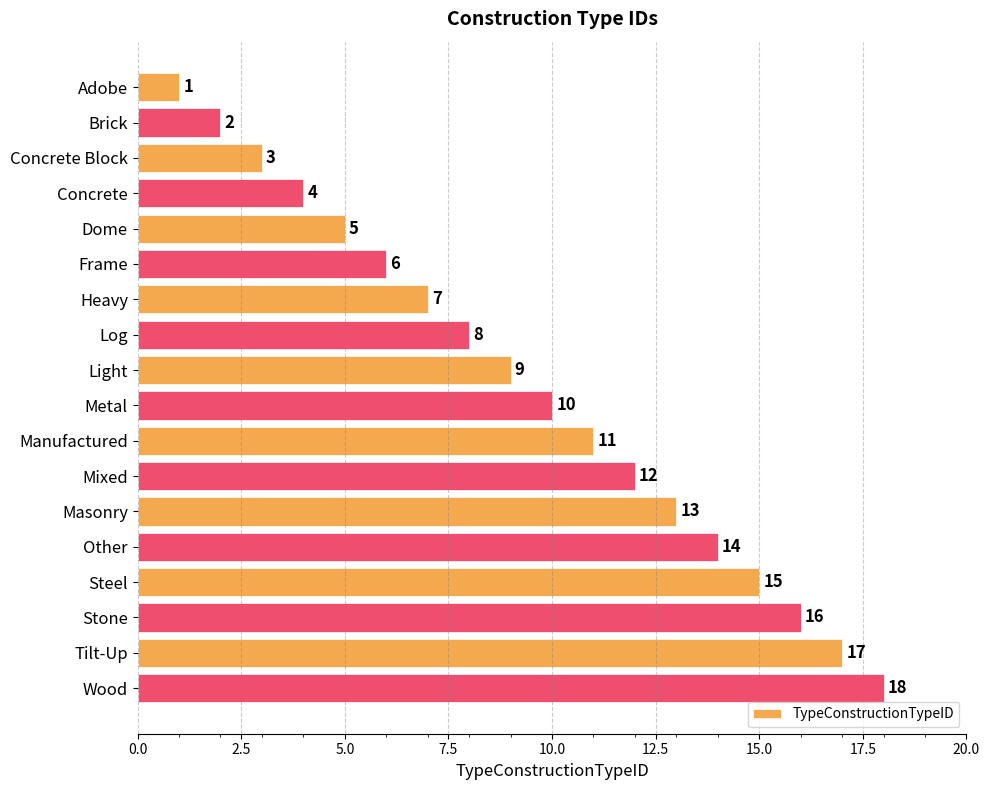

Rank the categories by value from highest to lowest.

Wood, Tilt-Up, Stone, Steel, Other, Masonry, Mixed, Manufactured, Metal, Light, Log, Heavy, Frame, Dome, Concrete, Concrete Block, Brick, Adobe